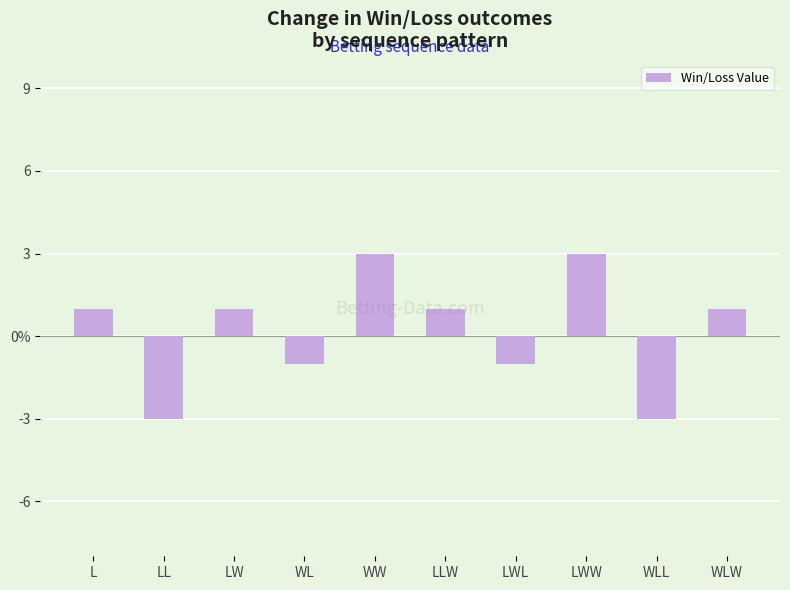

Count the values in the range -1 to 1.

6